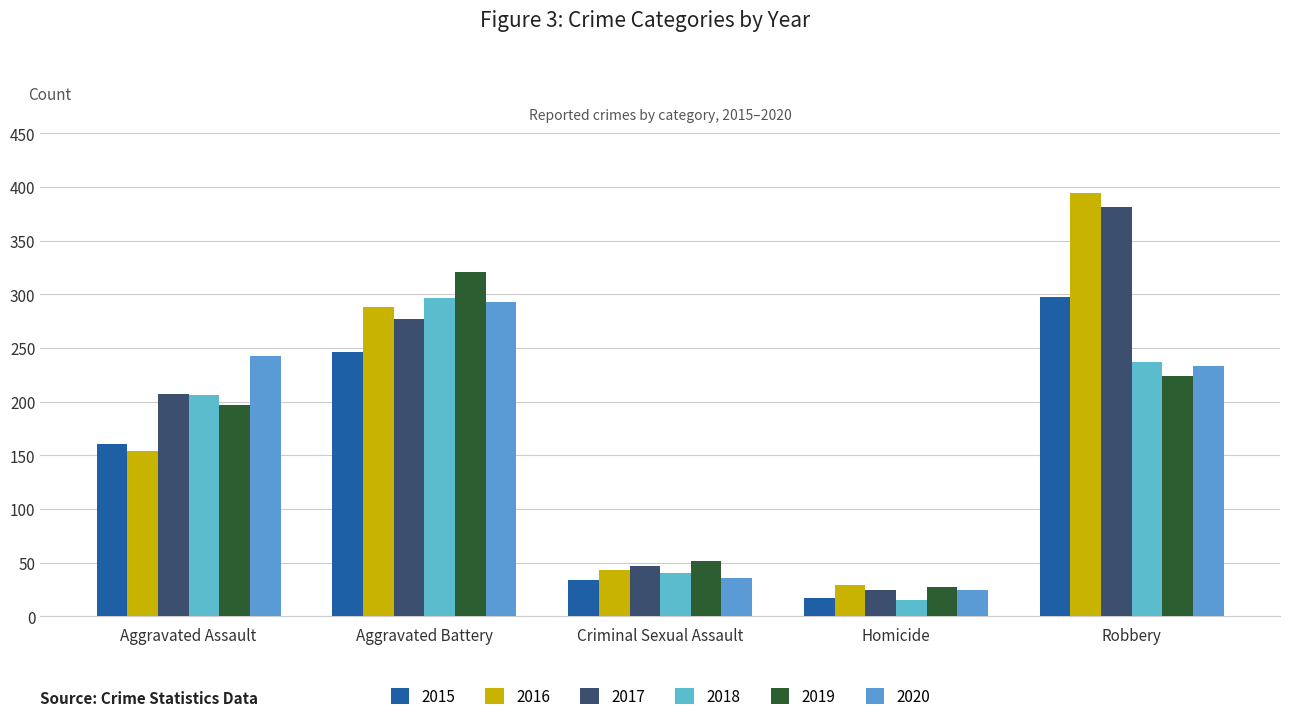

List the series in order of their peak value, lowest first.

2020, 2018, 2015, 2019, 2017, 2016